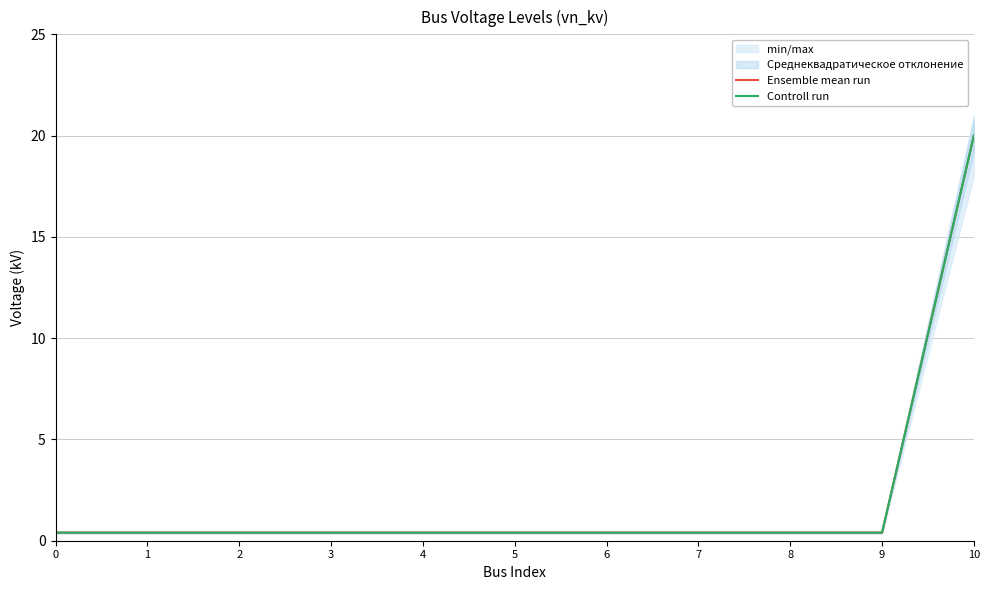

What is the greatest value displayed?

20.0